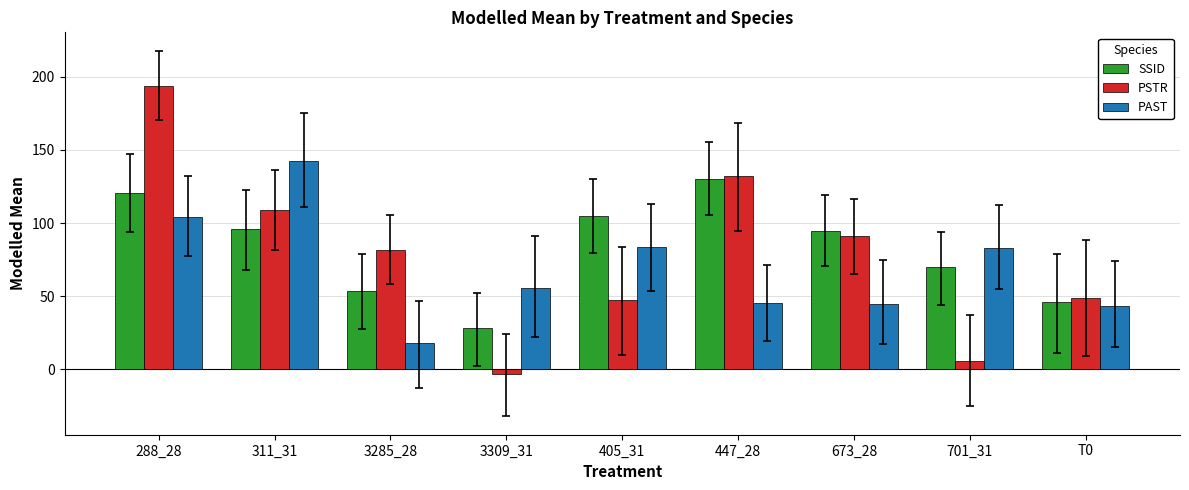

How many bars are there in each group?

3